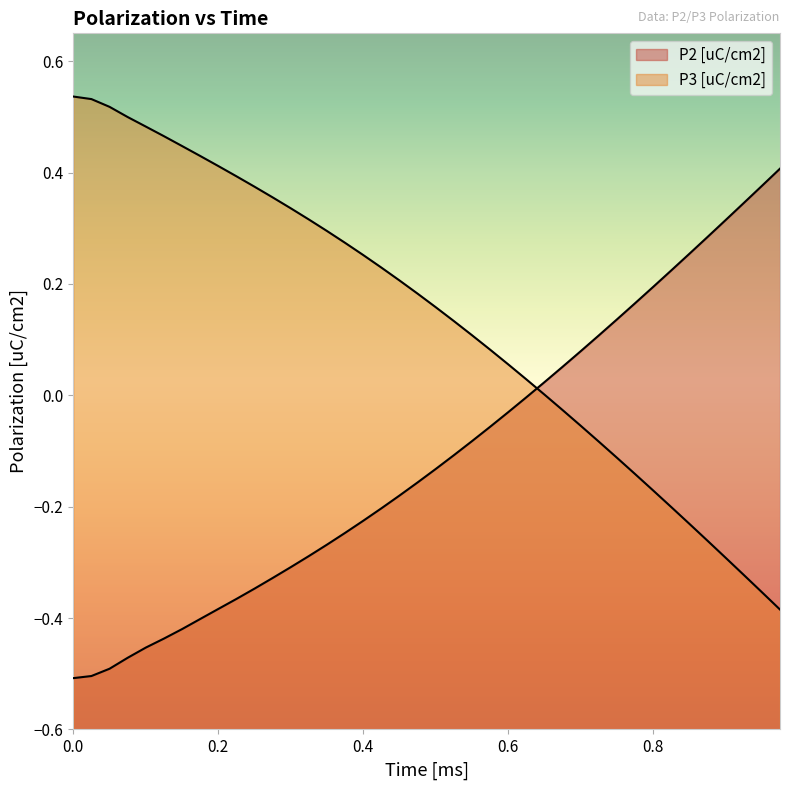

True or false: P2 [uC/cm2] has more than 1 points higher than both neighbors.

False